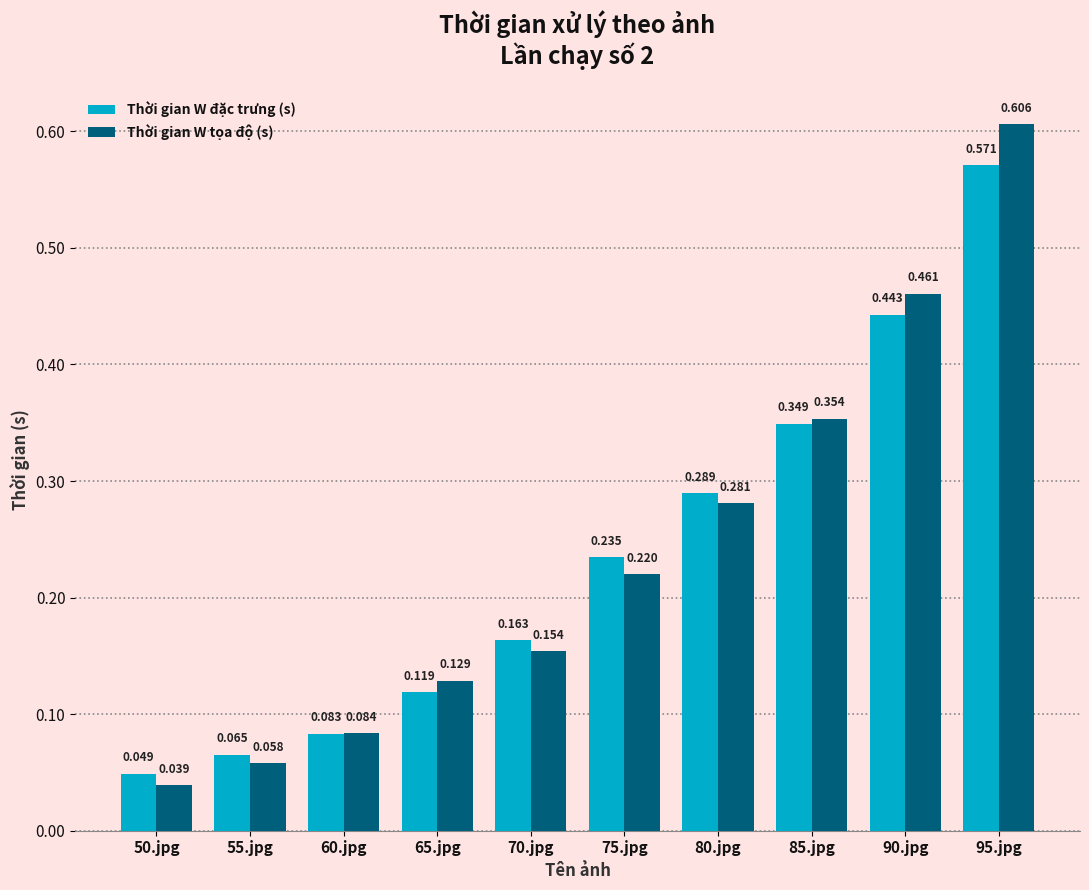

Between 50.jpg and 95.jpg, which series saw the biggest shift?

Thời gian W tọa độ (s)